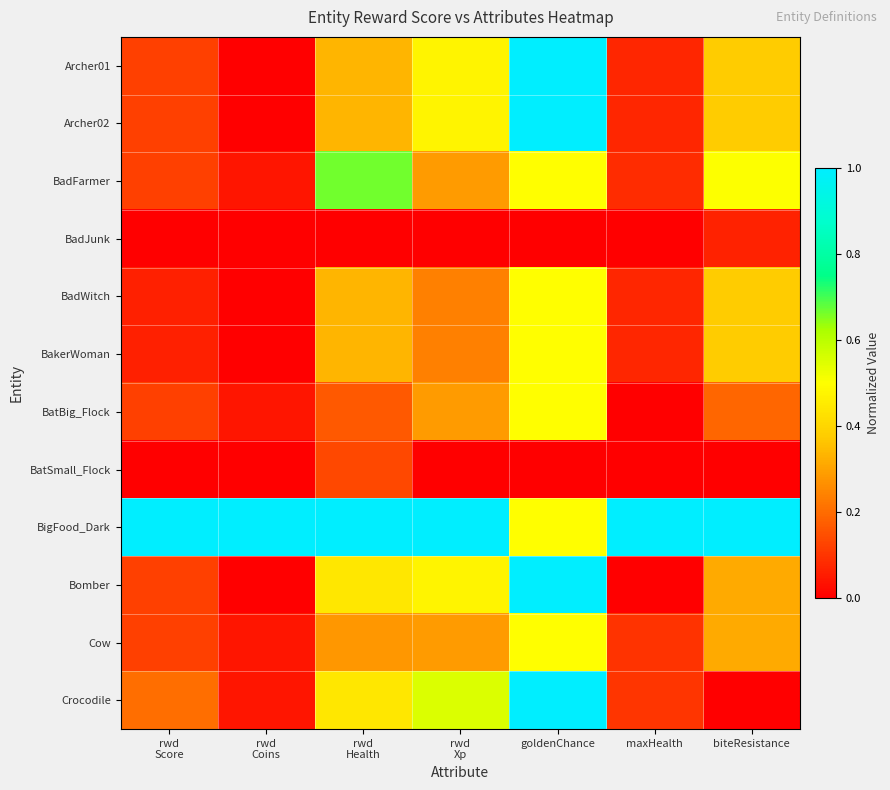

List the series in order of their peak value, lowest first.

BadJunk, BatSmall_Flock, BadWitch, BakerWoman, BatBig_Flock, Cow, BadFarmer, Archer01, Archer02, BigFood_Dark, Bomber, Crocodile